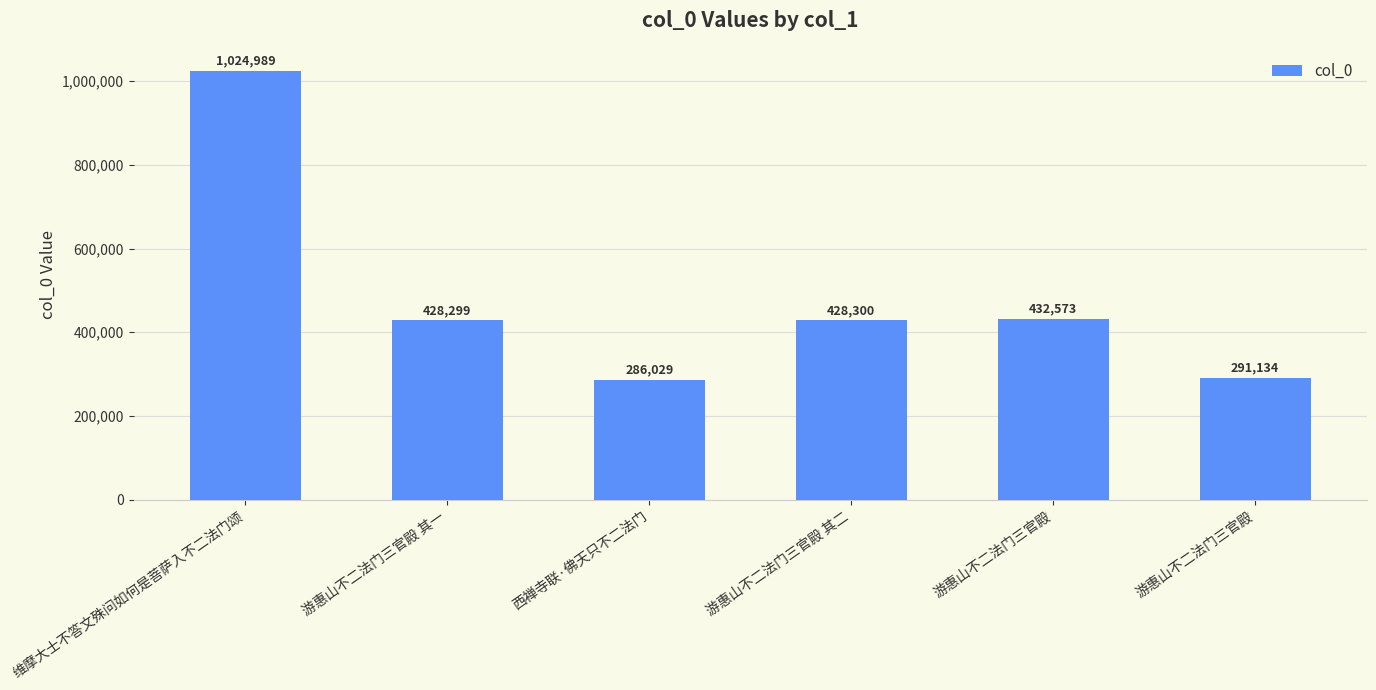

How many data points are less than 428300?

3